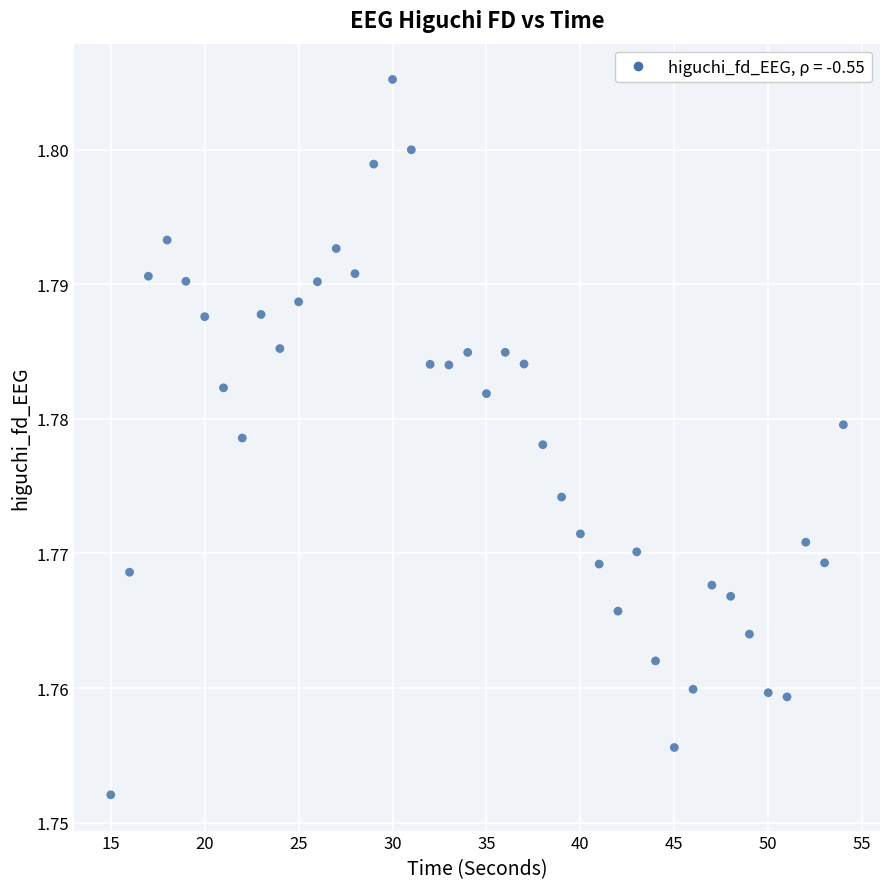

What is the range of X values (max minus min)?

39.0